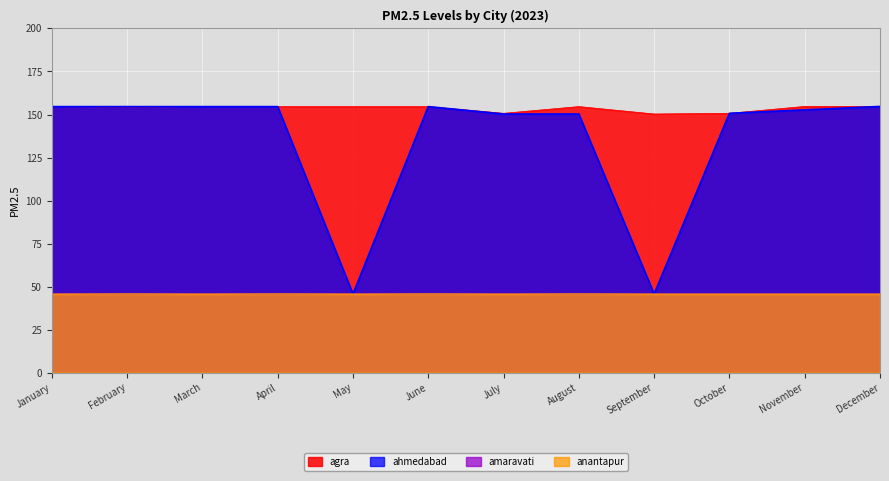

What is the maximum value for amaravati?

45.7